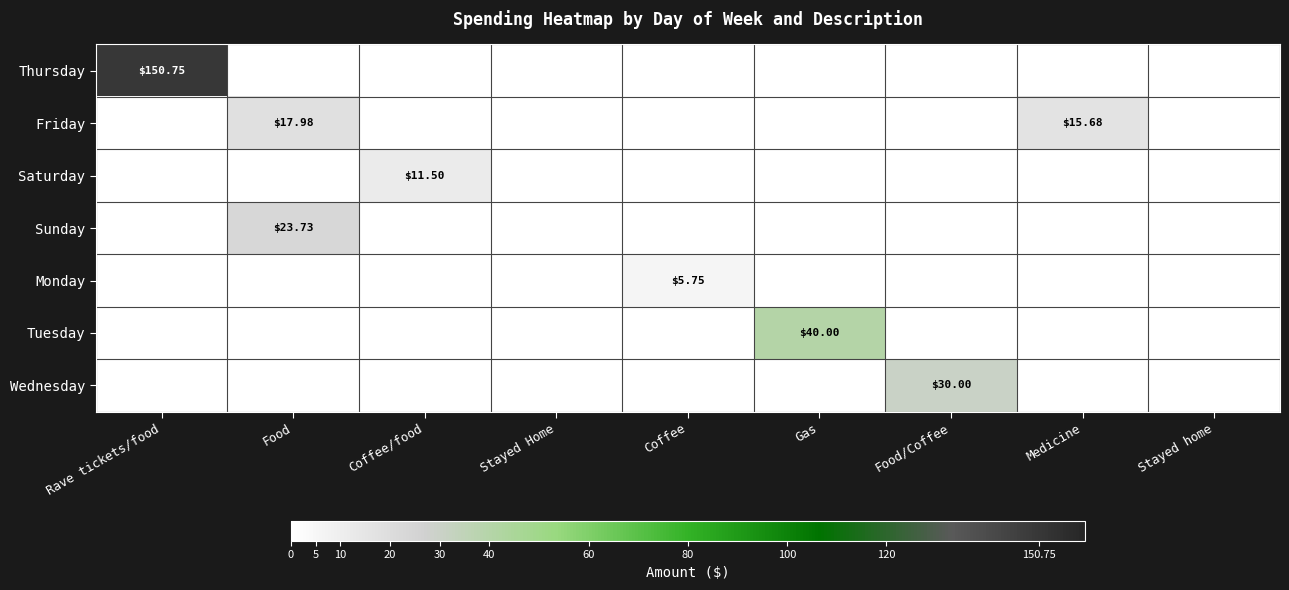

Which series has the largest total across all categories?

Thursday